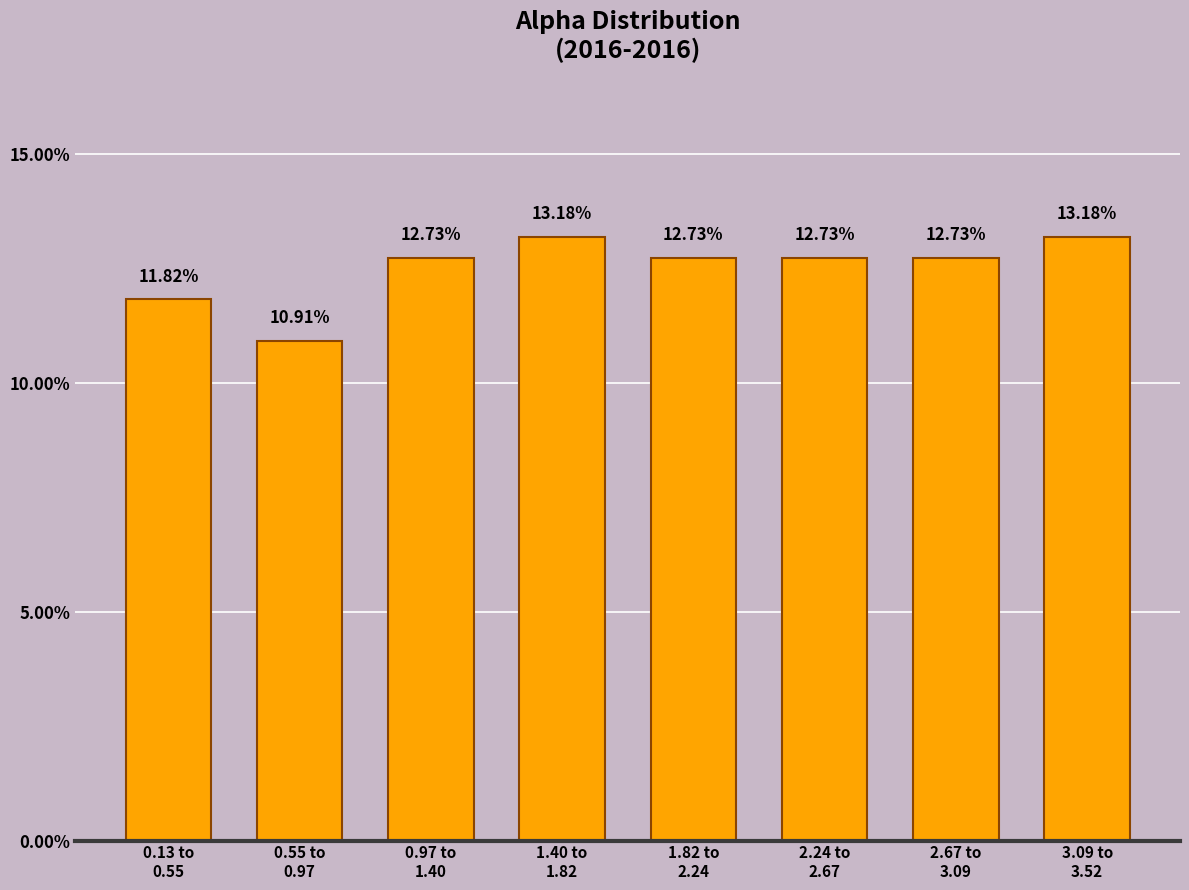

What is the sum of all values?

100.0